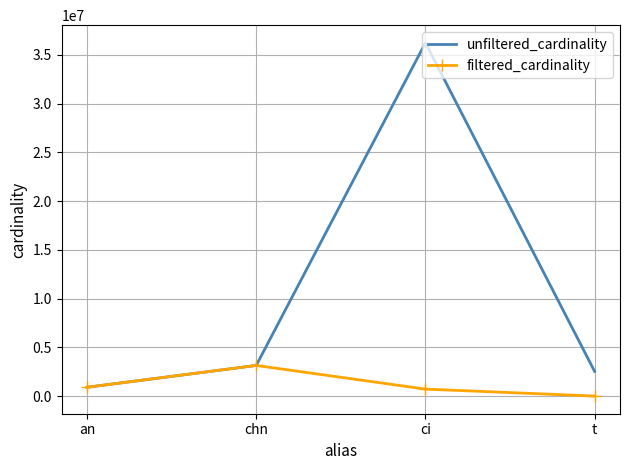

Reading right to left, what are all the values shown in this chart?

unfiltered_cardinality: 2528312	36244344	3140339	901343
filtered_cardinality: 7	713828	3140339	901343